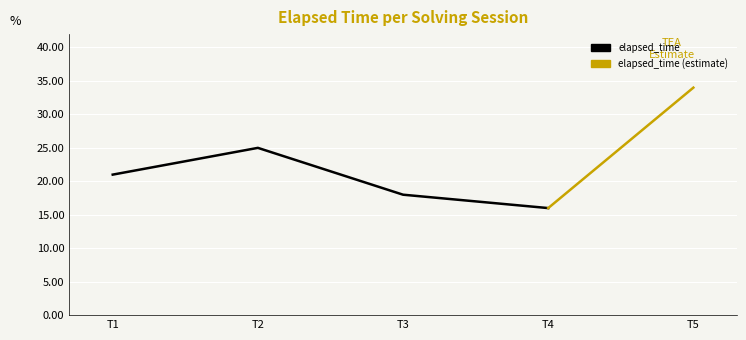

How many lines are shown in the chart?

2